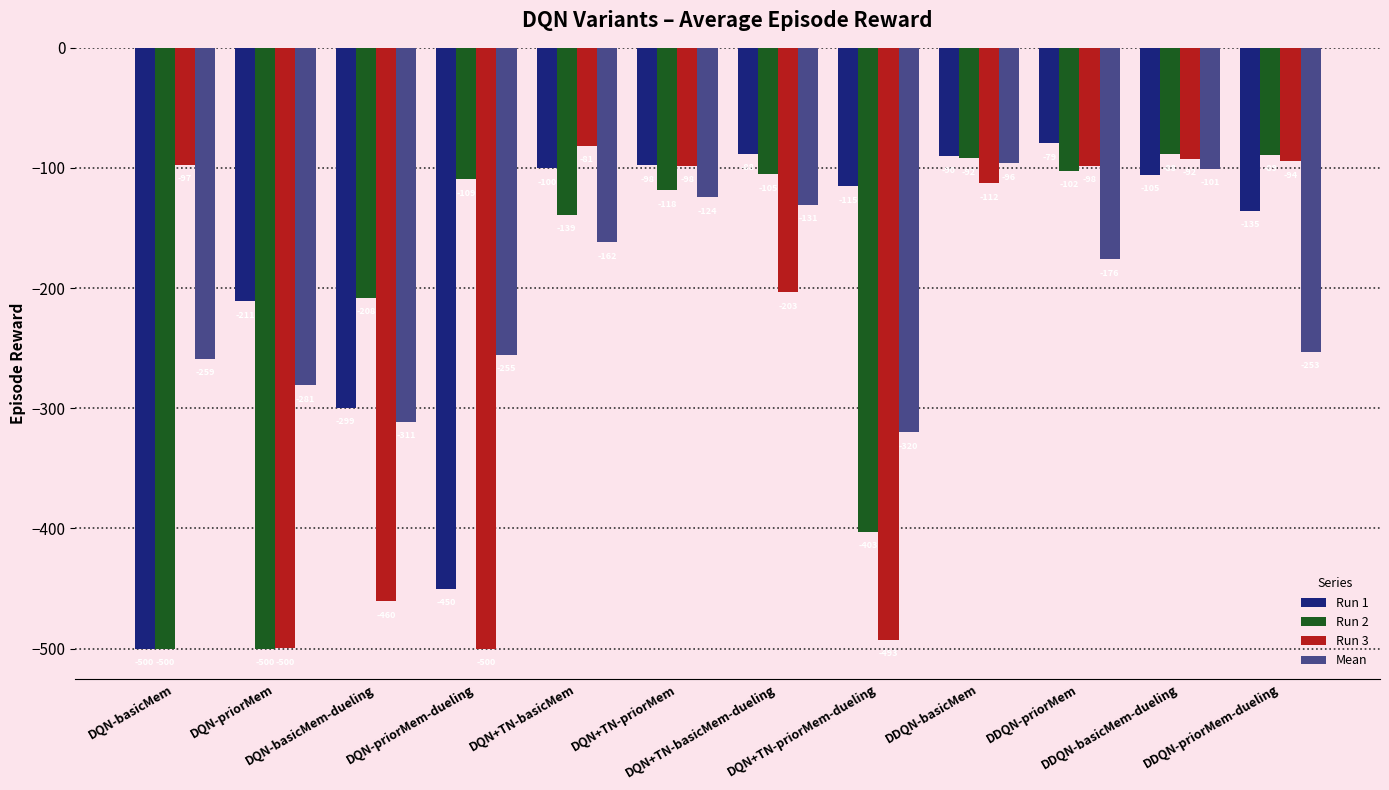

Which series has the largest range (max minus min)?

Run 1